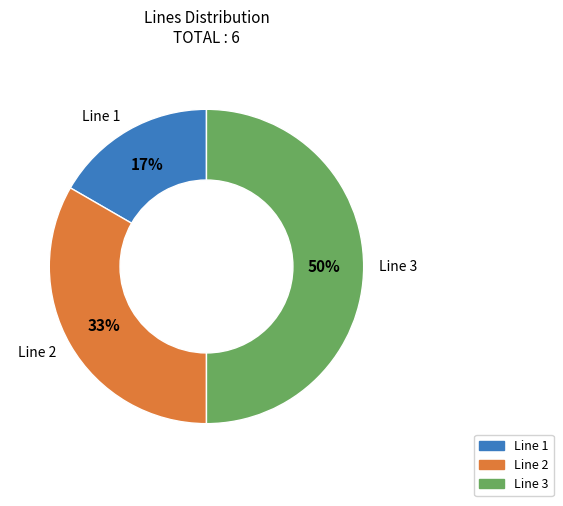

To the nearest percent, what is the combined percentage of Line 1 and Line 2?

50%